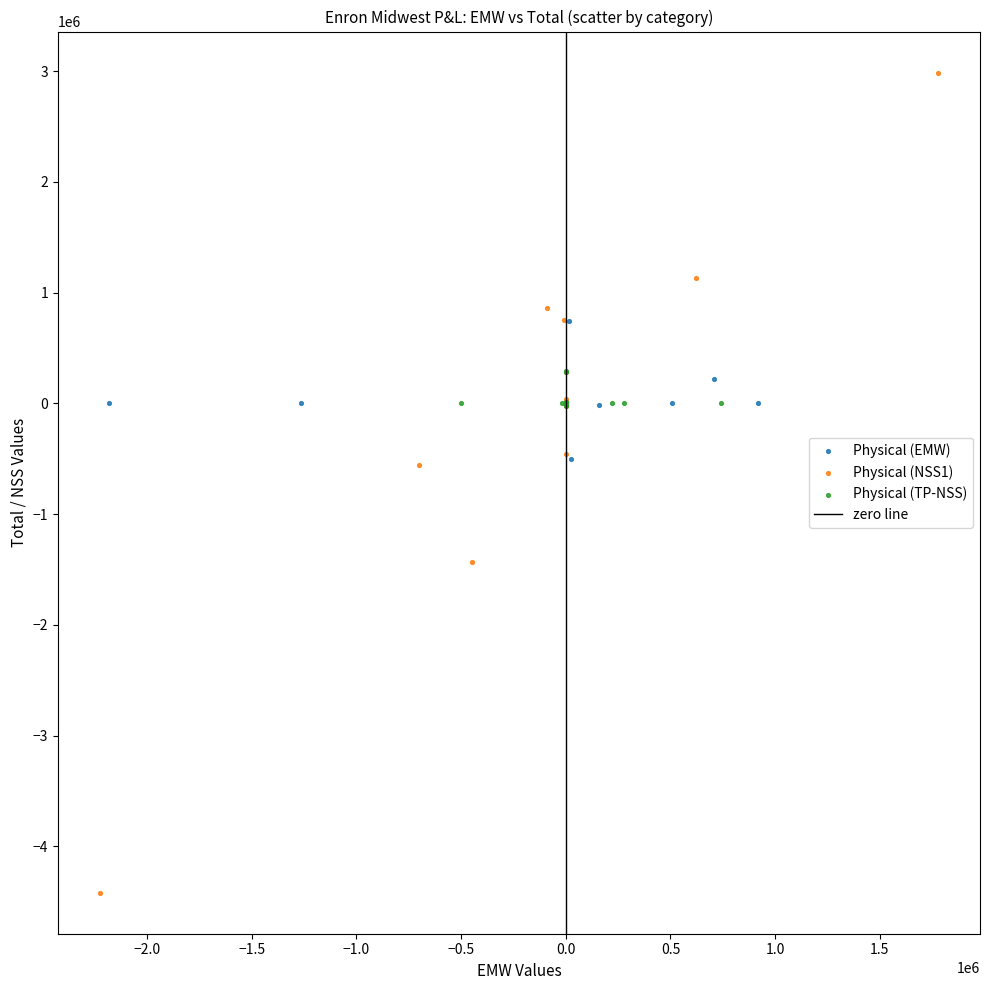

Which series contains the lowest Y value?

Physical (NSS1)